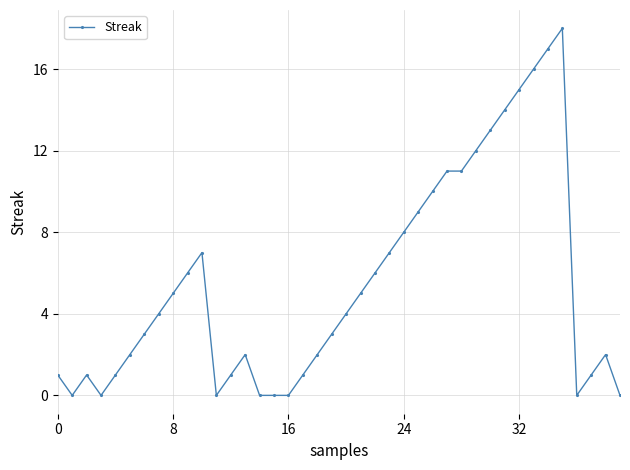

What is the greatest value displayed?

18